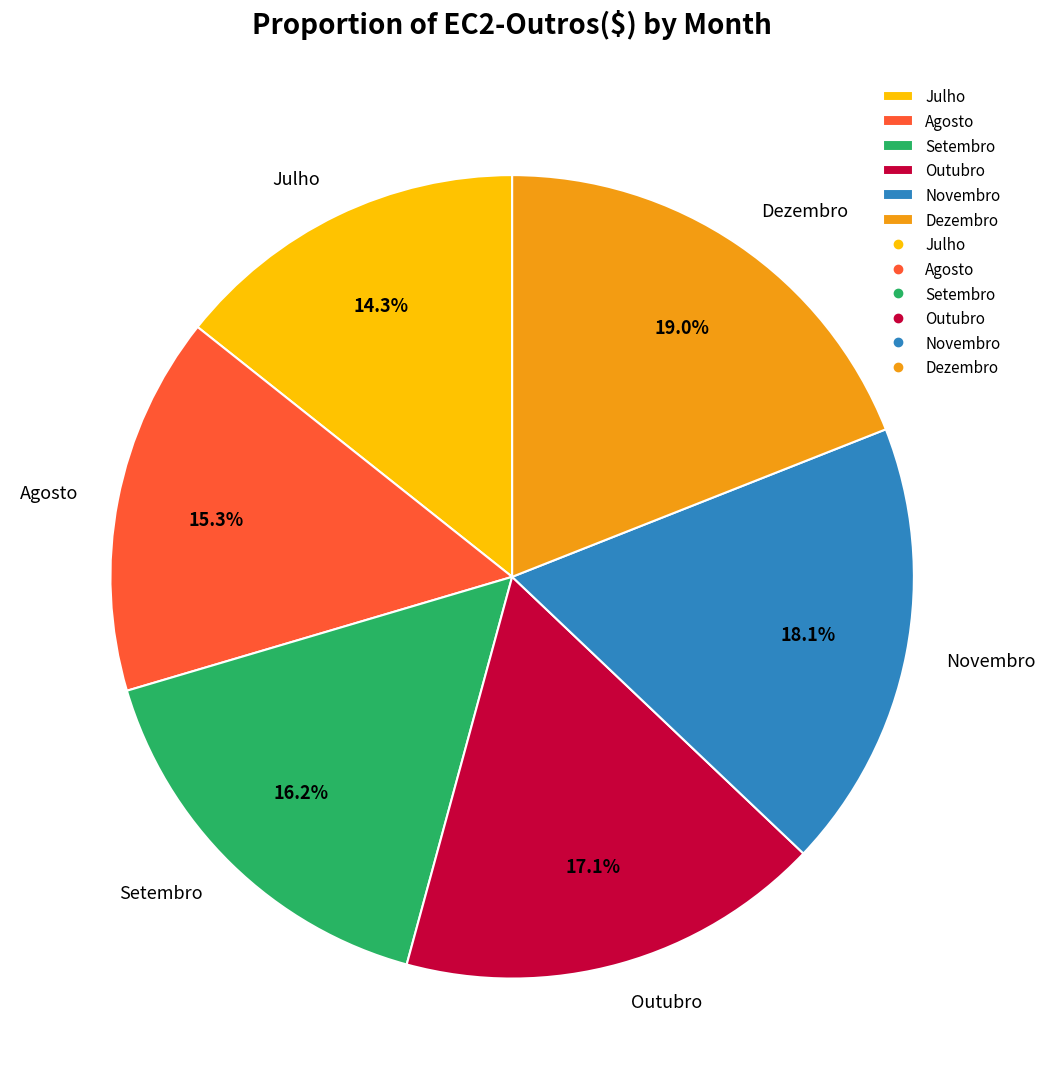

To the nearest percent, what is the difference between the largest and smallest slice percentages?

5%